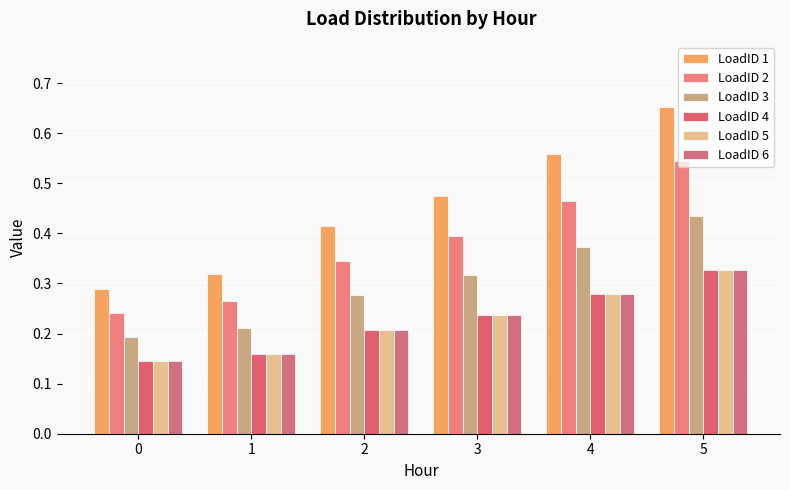

Rank the series by their maximum value, from highest to lowest.

LoadID 1, LoadID 2, LoadID 3, LoadID 4, LoadID 5, LoadID 6